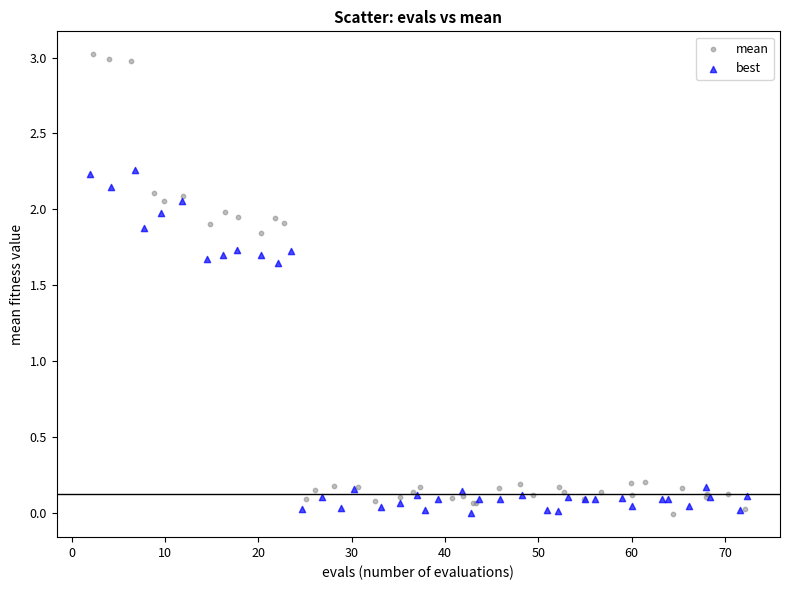

Which series contains the highest Y value?

mean